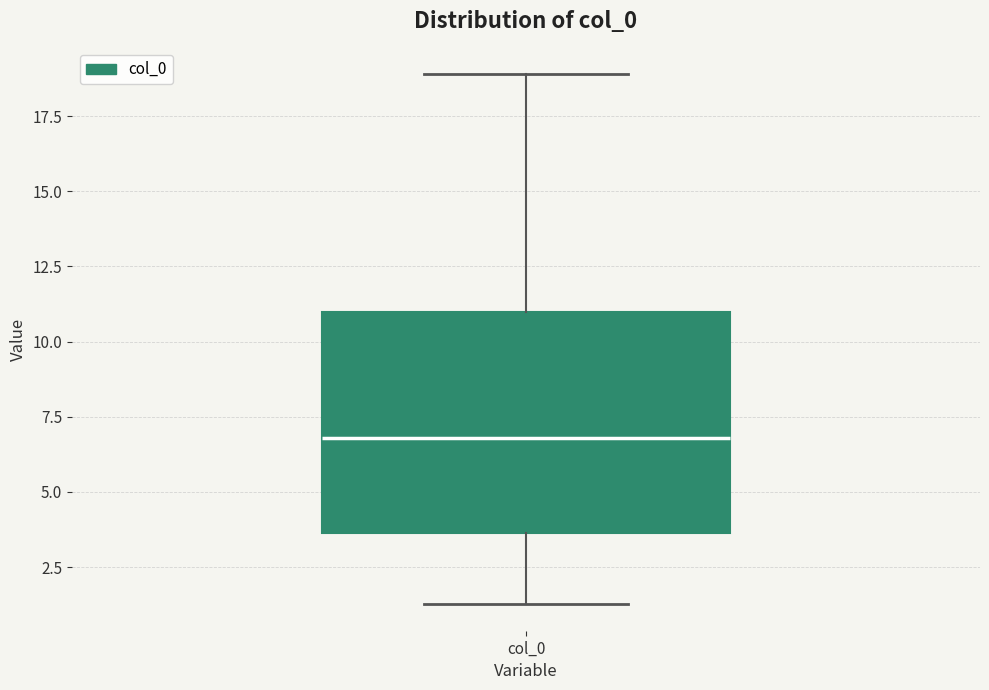

Where is the lower edge of the box for col_0 on the y-axis? The values are not printed on the chart, so give them approximately, as read against the axis.

3.5